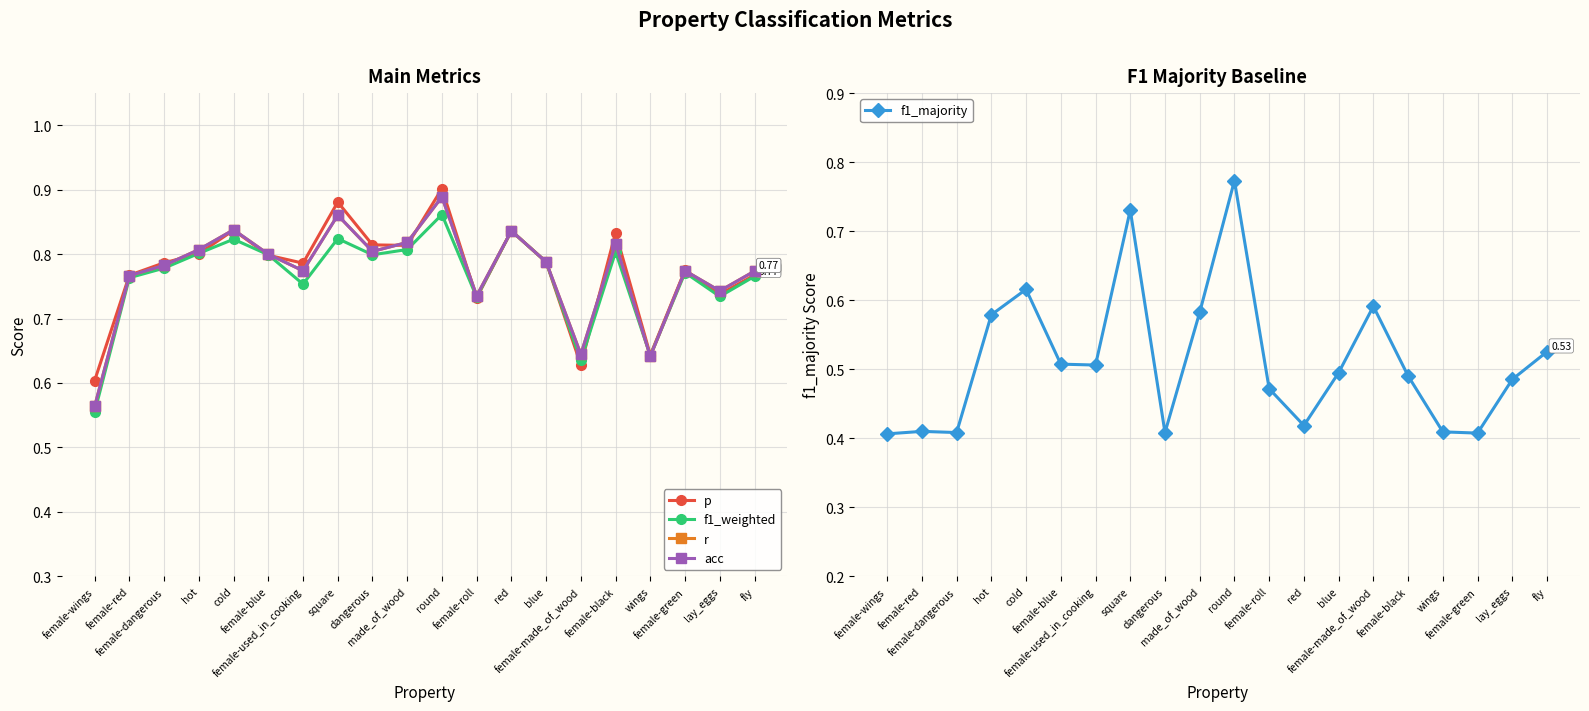

Is the value of p at made_of_wood greater than the value of f1_majority at female-made_of_wood?

Yes